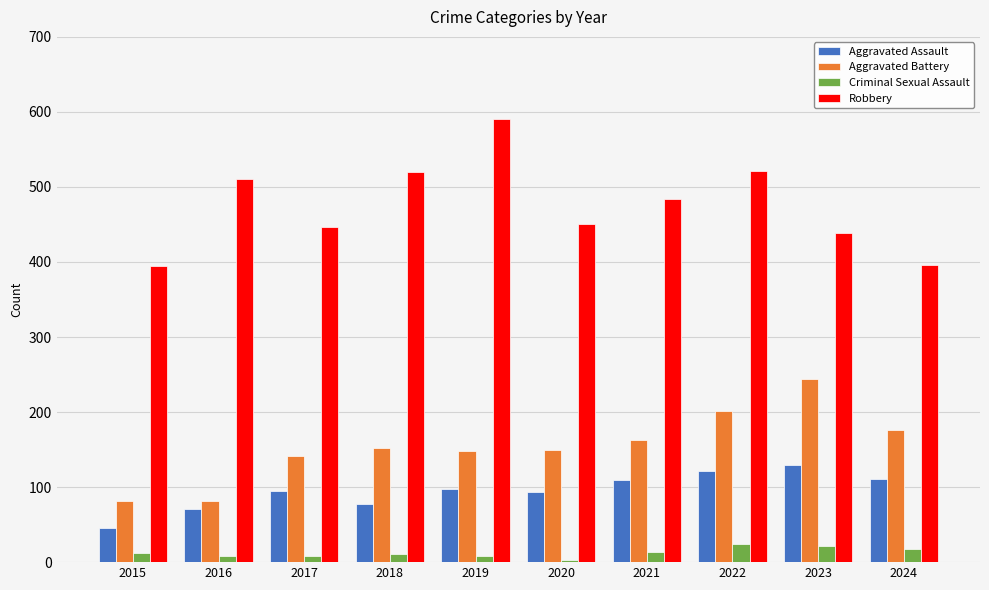

What is the average value of the Aggravated Assault series?

95